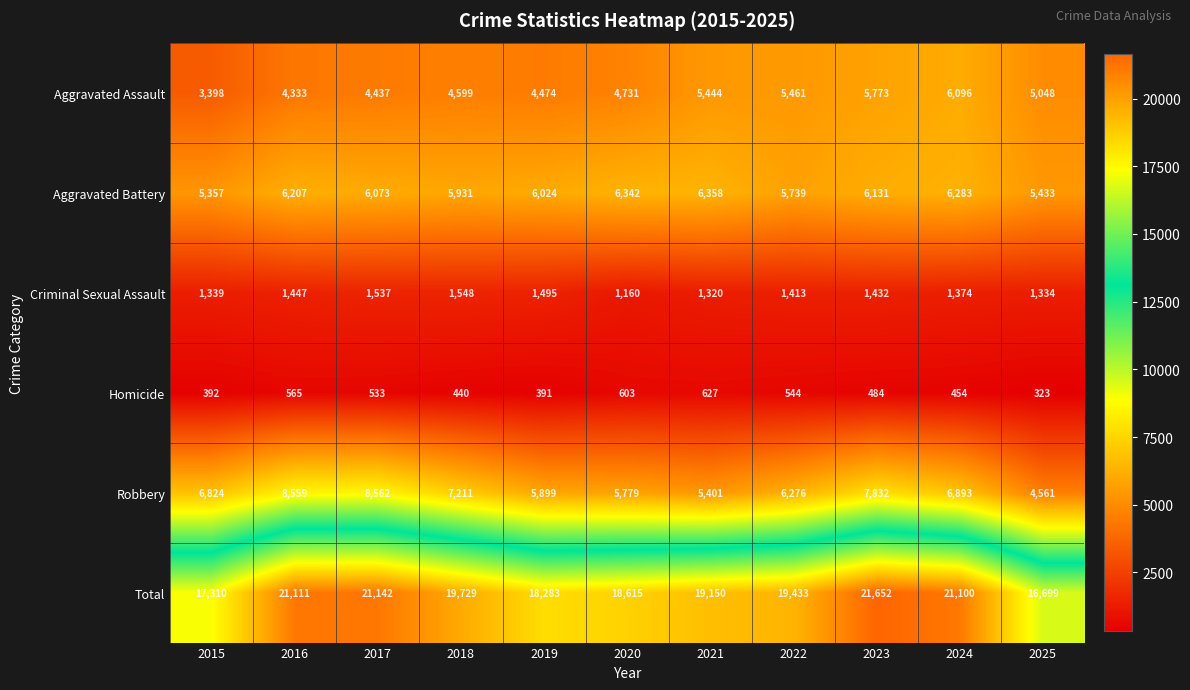

Between 2015 and 2025, which series saw the biggest shift?

Robbery